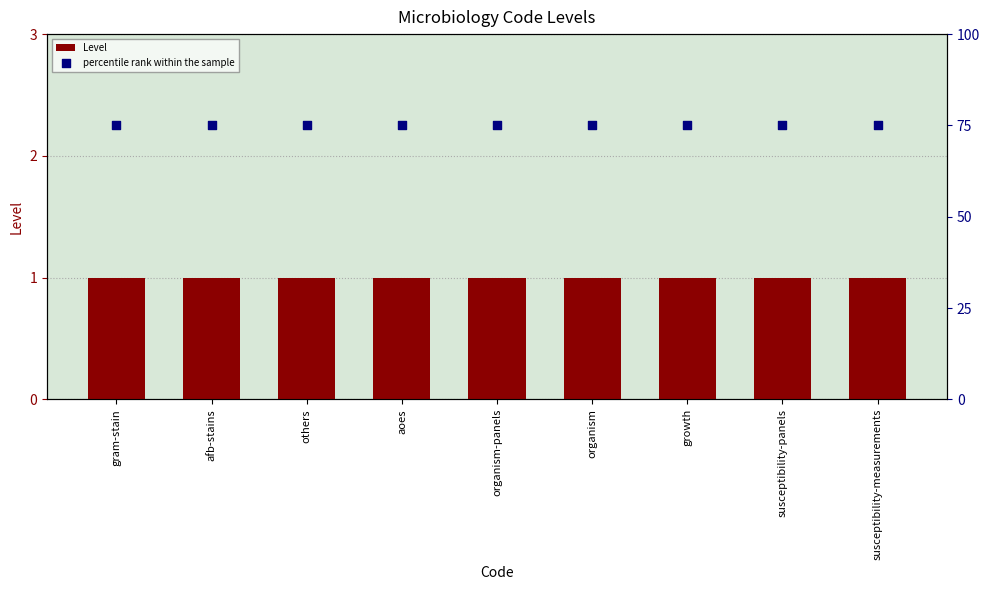

At how many categories does at least one series exceed 3?

9